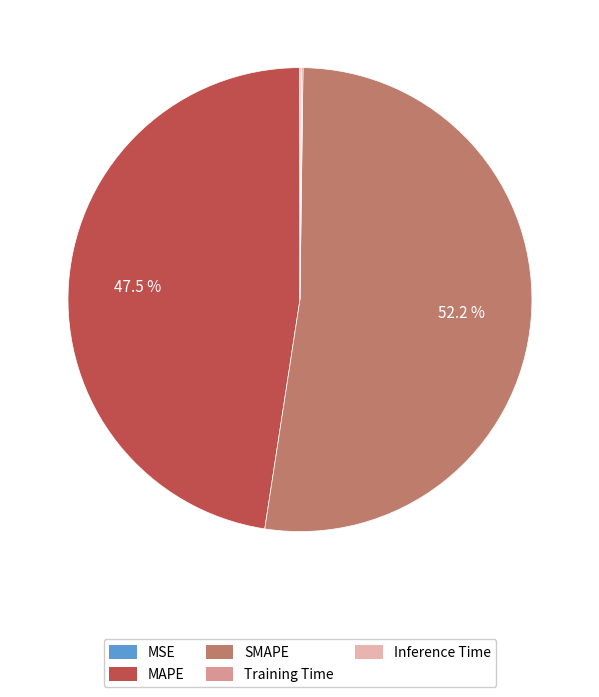

Which slice is the largest?

SMAPE